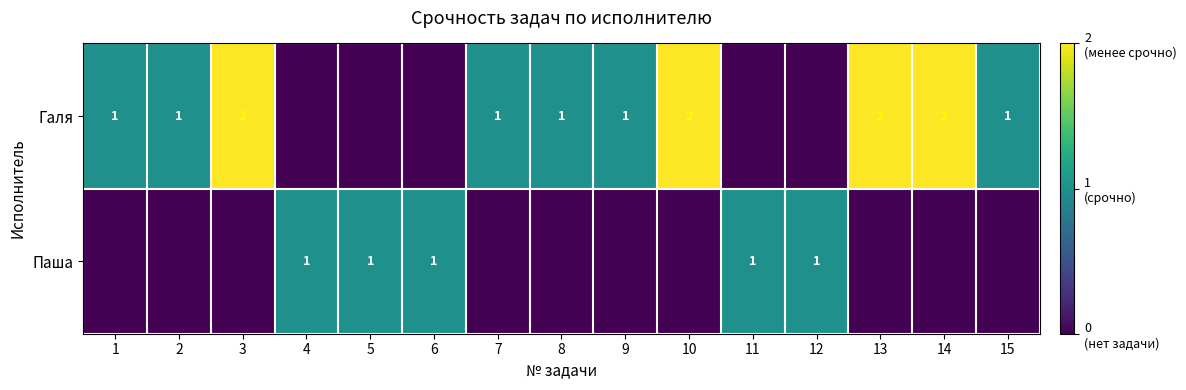

At which category is the sum across all series the highest?

3